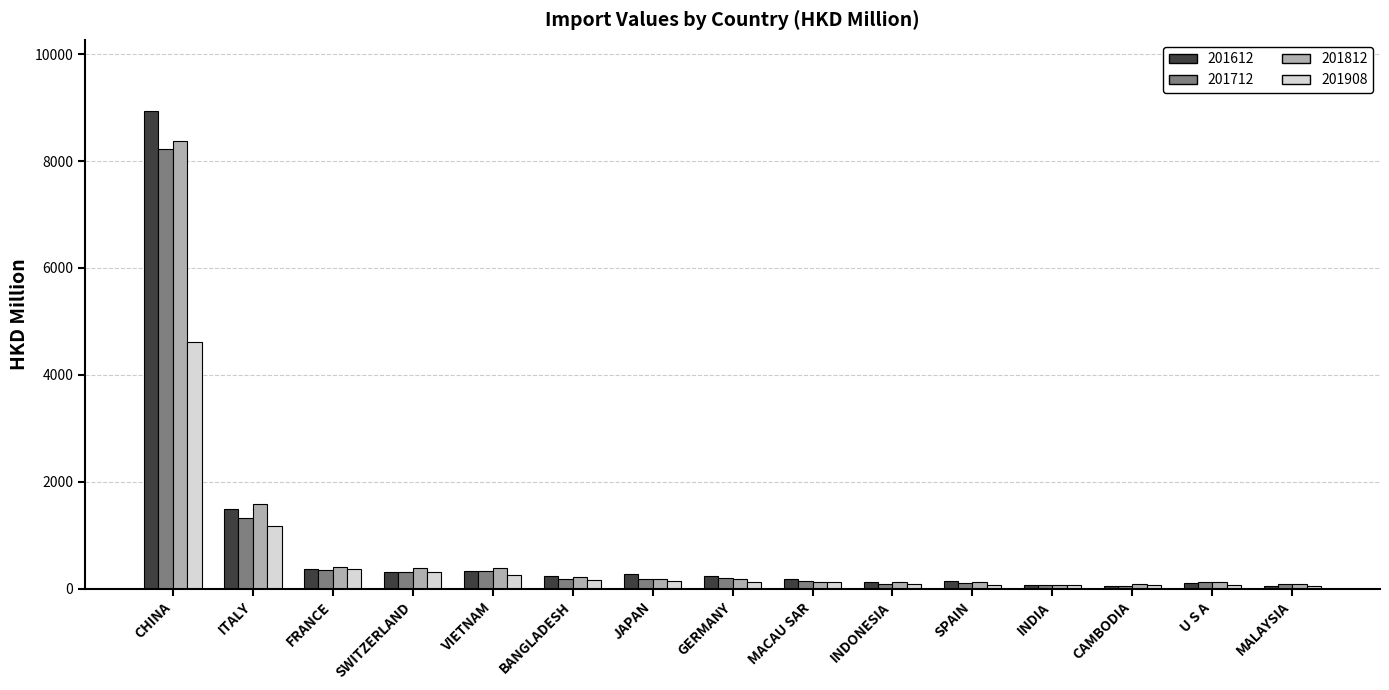

At which category is the sum across all series the highest?

CHINA